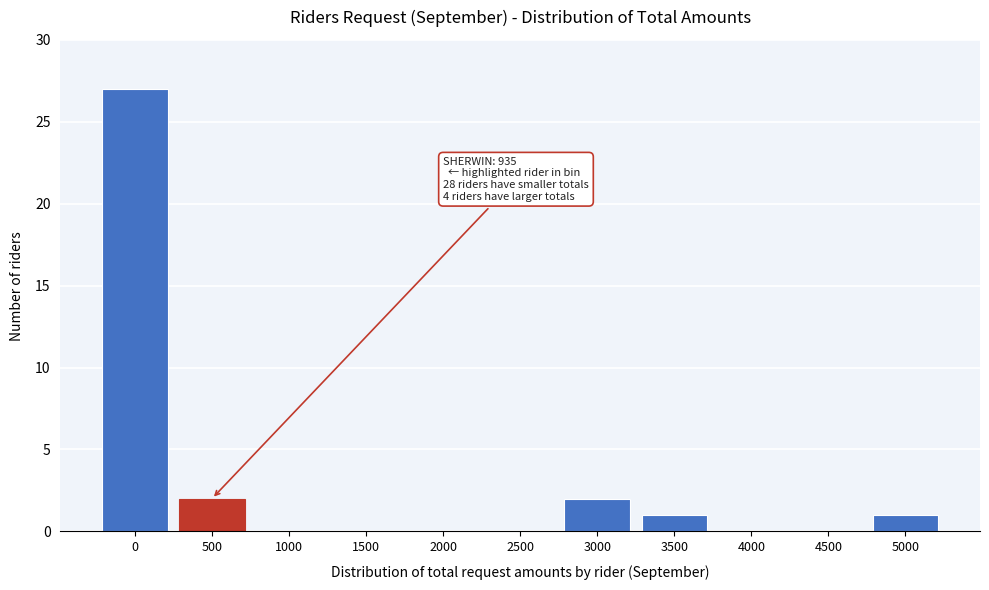

Reading left to right, extract all data points from this chart.

0=27	500=2	1000=0	1500=0	2000=0	2500=0	3000=2	3500=1	4000=0	4500=0	5000=1